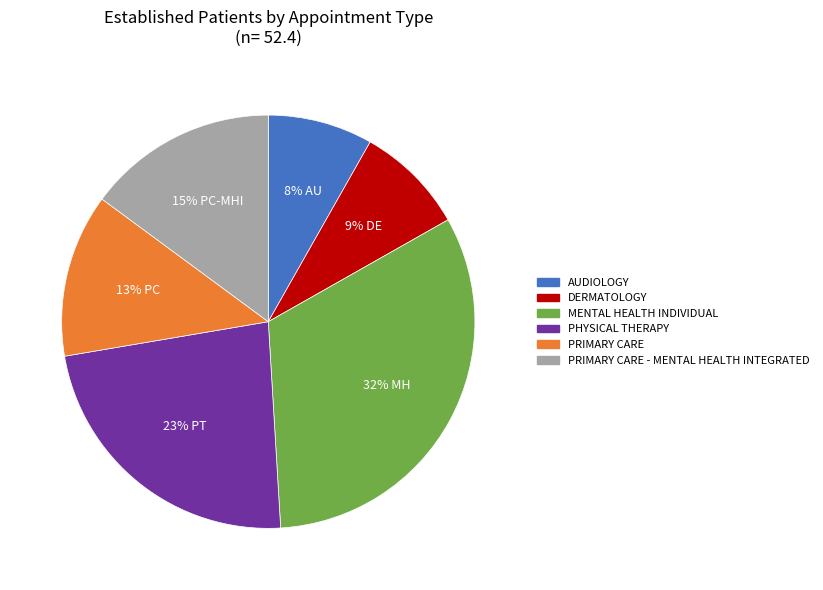

Is there a majority slice in this chart?

No